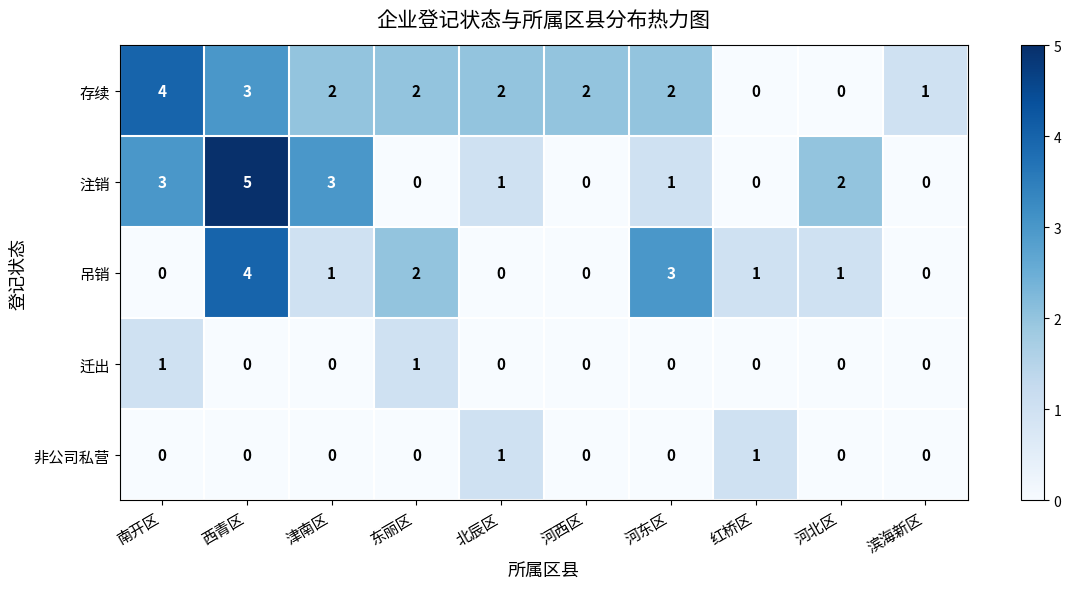

What is the spread (max minus min) of values at 河西区?

2